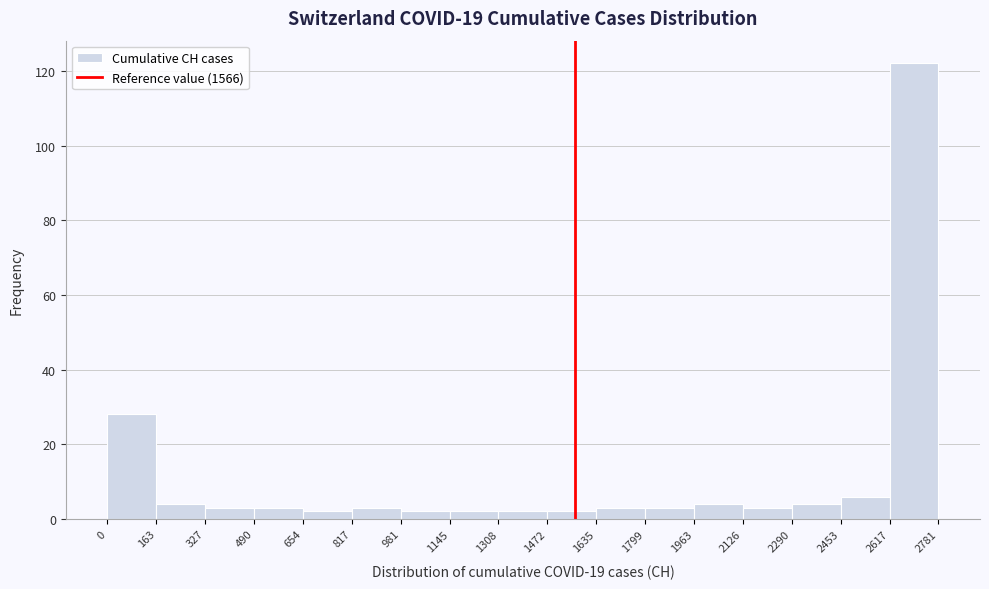

Reading left to right, list every bar in this chart as the range it spans on the x-axis followed by its height. The values are not printed on the chart, so give them approximately, as read against the axis.

0 to 163: 28
163 to 327: 4
327 to 490: 4
490 to 654: 4
654 to 817: 2
817 to 981: 4
981 to 1145: 2
1145 to 1308: 2
1308 to 1472: 2
1472 to 1635: 2
1635 to 1799: 4
1799 to 1963: 4
1963 to 2126: 4
2126 to 2290: 4
2290 to 2453: 4
2453 to 2617: 6
2617 to 2781: 122